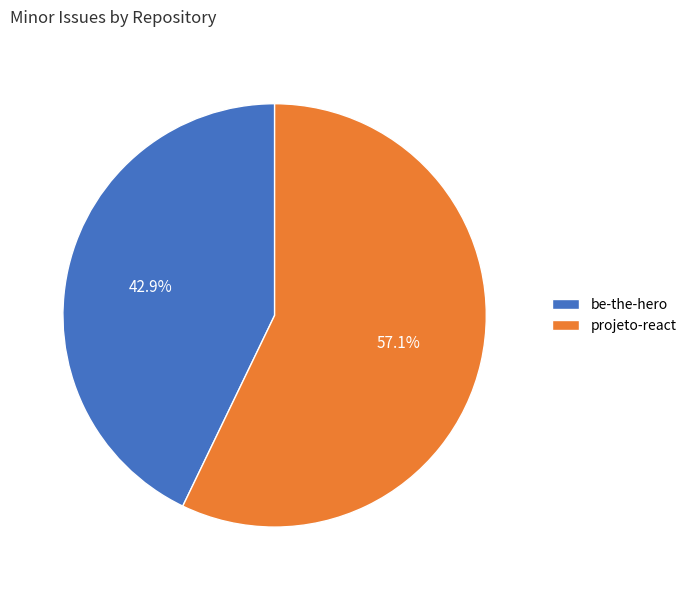

Which has a higher value, be-the-hero or projeto-react?

projeto-react